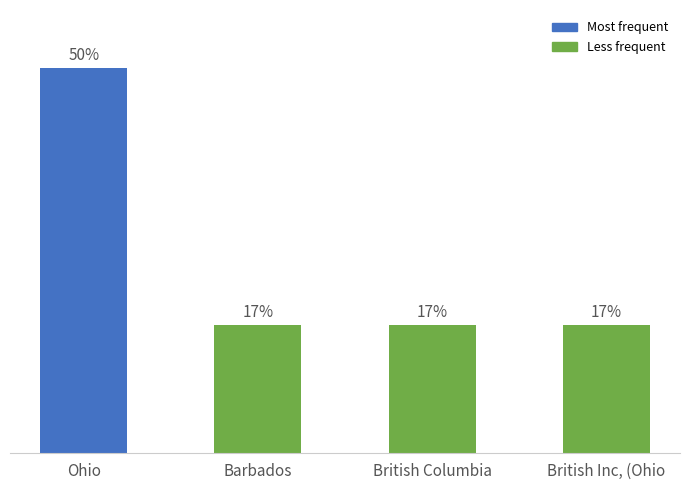

Reading left to right, transcribe all the data shown in this chart.

Ohio=50.0	Barbados=16.7	British Columbia=16.7	British Inc, (Ohio=16.7